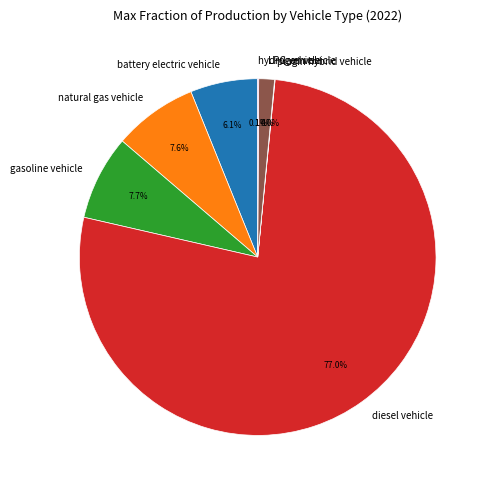

Do LPG vehicle and gasoline vehicle together represent more than half of the pie?

No